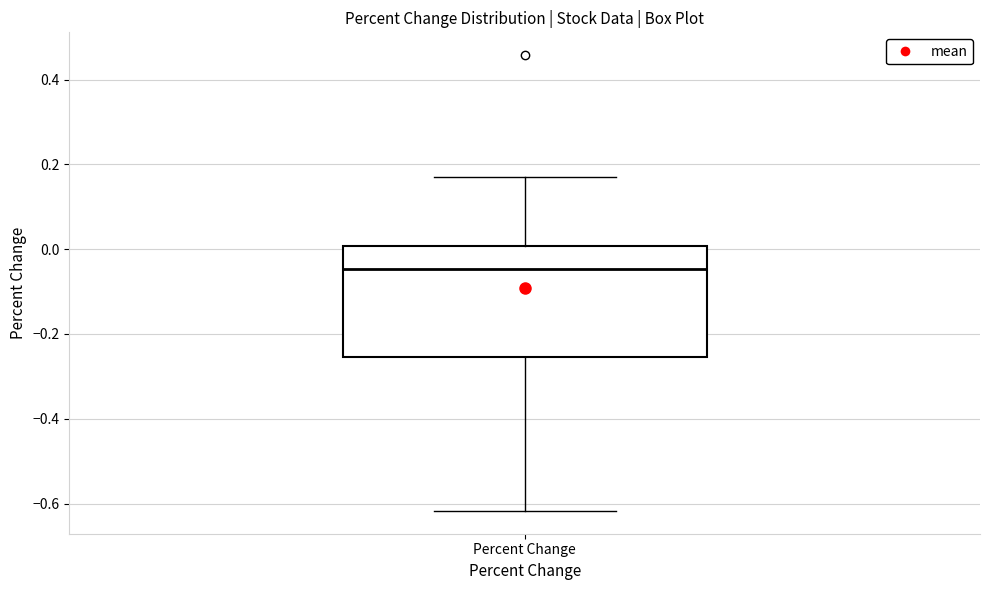

Read this box plot against the y-axis: the position of the median line, the range covered by the box, and the ends of both whiskers. The values are not printed on the chart, so give them approximately, as read against the axis.

median -0.04, box -0.26 to 0.00, whiskers -0.62 to 0.18